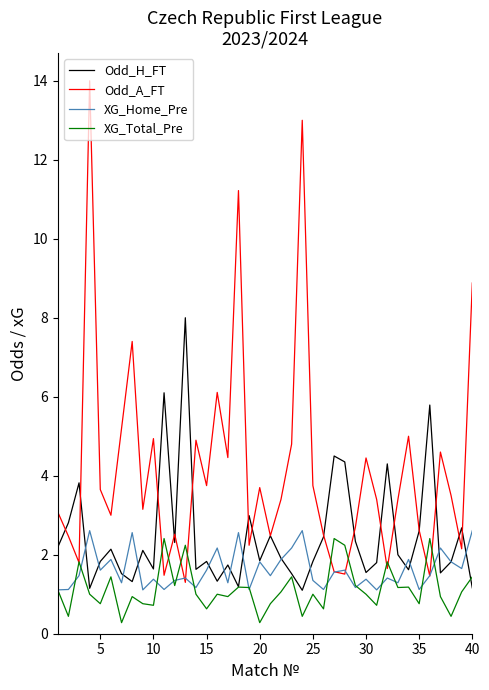

Which series has the widest spread of values?

Odd_A_FT